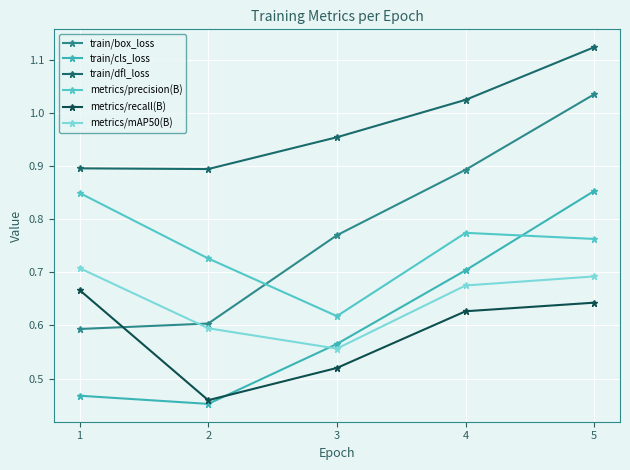

How many series are shown in this chart?

6